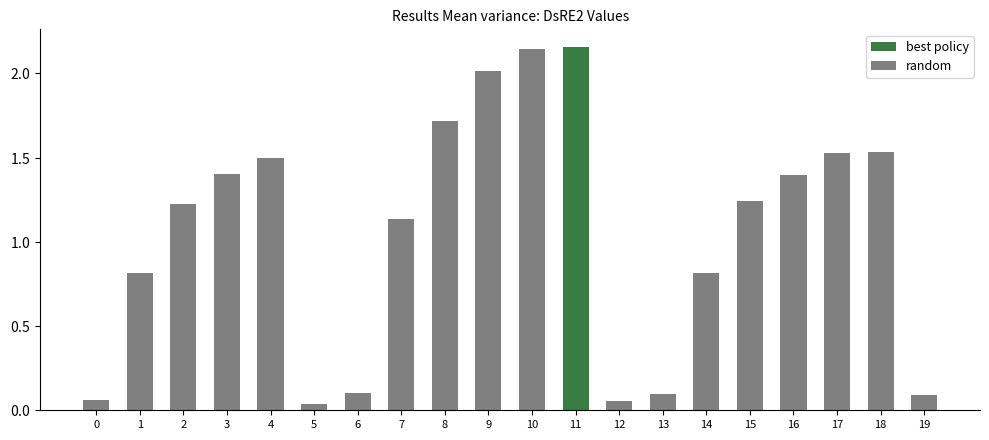

Are the bars horizontal?

No